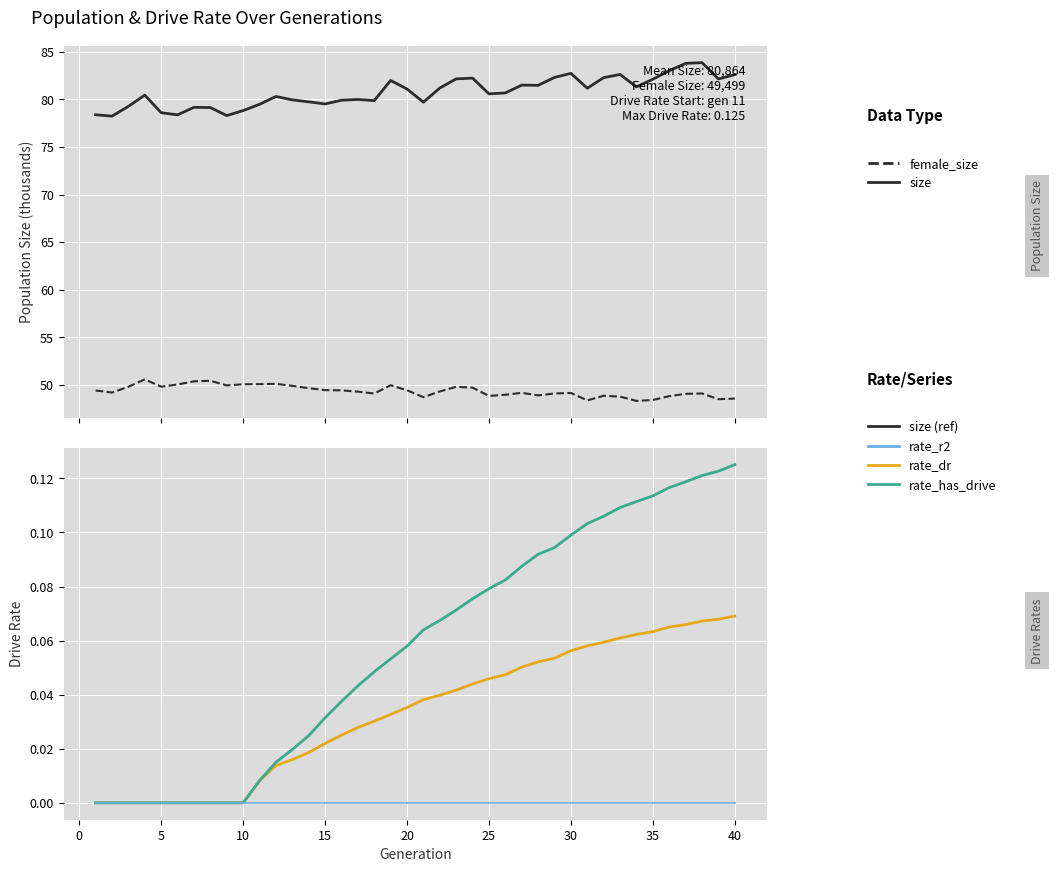

Reading right to left, list all the values displayed in this chart.

size: 82.6	82.1	83.9	83.8	83.0	82.1	81.3	82.6	82.3	81.2	82.7	82.3	81.5	81.5	80.7	80.6	82.2	82.2	81.2	79.7	81.1	82.0	79.9	80.0	79.9	79.5	79.7	79.9	80.3	79.5	78.8	78.3	79.1	79.2	78.4	78.6	80.4	79.3	78.2	78.4
female_size: 48.6	48.5	49.1	49.1	48.8	48.4	48.3	48.8	48.9	48.4	49.2	49.1	48.9	49.2	49.0	48.9	49.7	49.8	49.3	48.7	49.4	50.0	49.1	49.3	49.4	49.5	49.7	49.9	50.1	50.1	50.1	50.0	50.4	50.4	50.1	49.8	50.6	49.8	49.2	49.4
rate_dr: 0.1	0.1	0.1	0.1	0.1	0.1	0.1	0.1	0.1	0.1	0.1	0.1	0.1	0.1	0.0	0.0	0.0	0.0	0.0	0.0	0.0	0.0	0.0	0.0	0.0	0.0	0.0	0.0	0.0	0.0	0.0	0.0	0.0	0.0	0.0	0.0	0.0	0.0	0.0	0.0
rate_has_drive: 0.1	0.1	0.1	0.1	0.1	0.1	0.1	0.1	0.1	0.1	0.1	0.1	0.1	0.1	0.1	0.1	0.1	0.1	0.1	0.1	0.1	0.1	0.0	0.0	0.0	0.0	0.0	0.0	0.0	0.0	0.0	0.0	0.0	0.0	0.0	0.0	0.0	0.0	0.0	0.0
rate_r2: 0.0	0.0	0.0	0.0	0.0	0.0	0.0	0.0	0.0	0.0	0.0	0.0	0.0	0.0	0.0	0.0	0.0	0.0	0.0	0.0	0.0	0.0	0.0	0.0	0.0	0.0	0.0	0.0	0.0	0.0	0.0	0.0	0.0	0.0	0.0	0.0	0.0	0.0	0.0	0.0